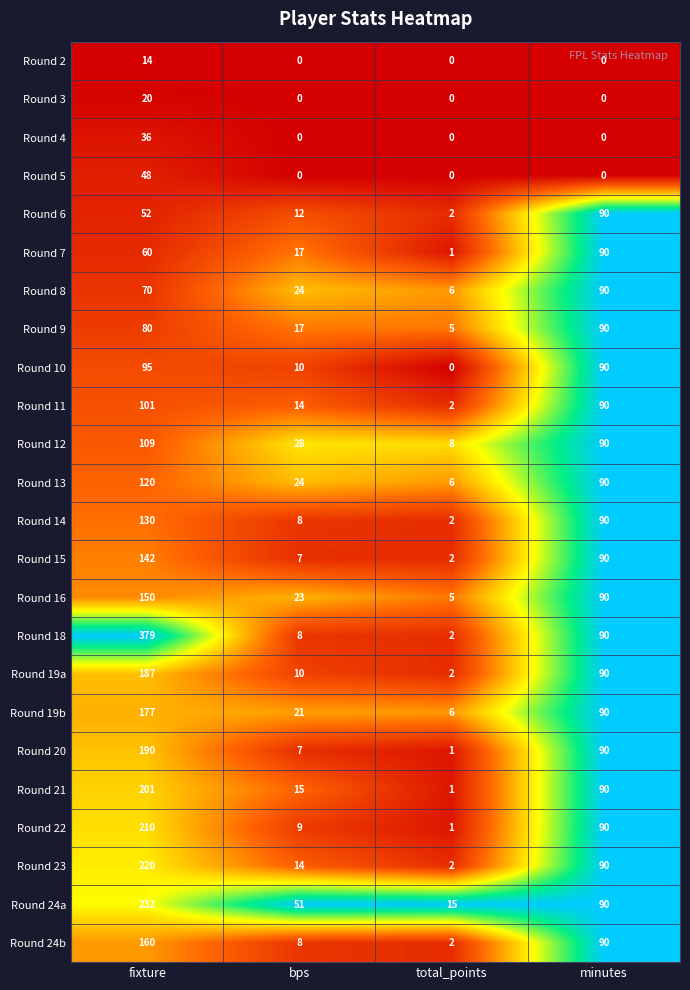

Which series has the widest spread of values?

Round 18